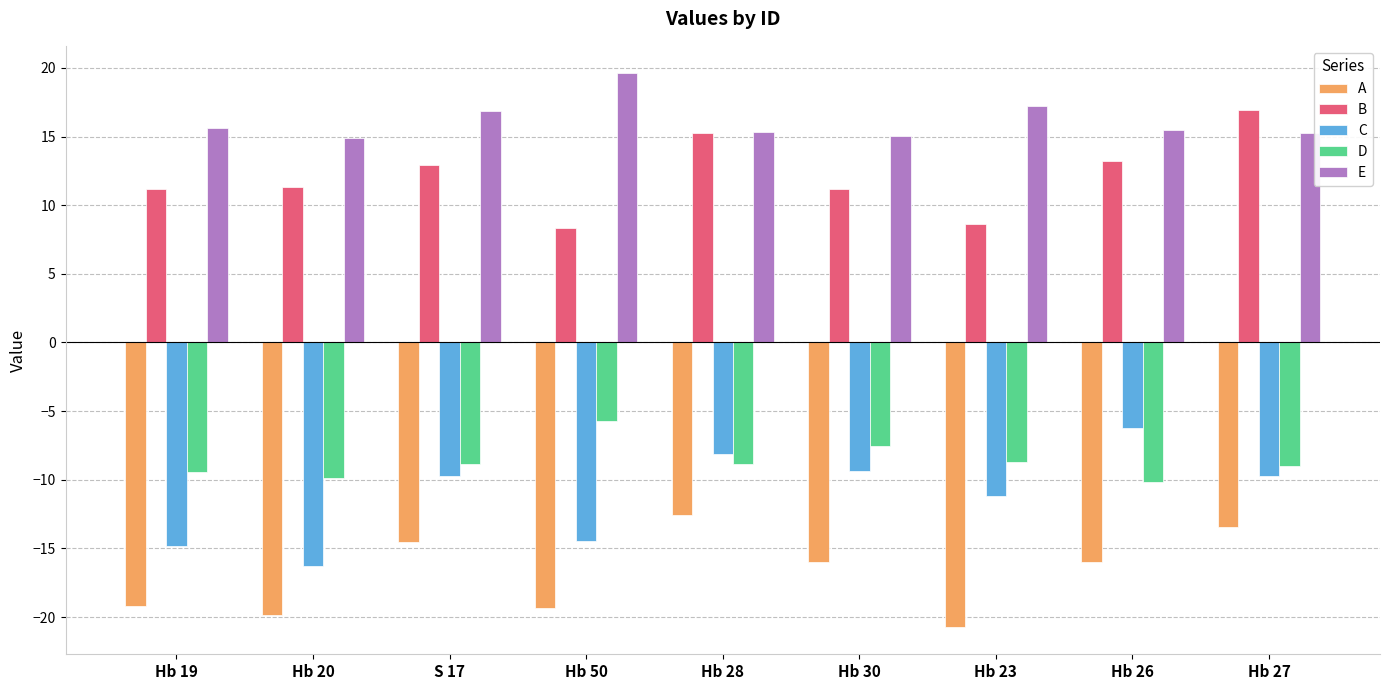

What are all the series names shown in the legend?

A, B, C, D, E